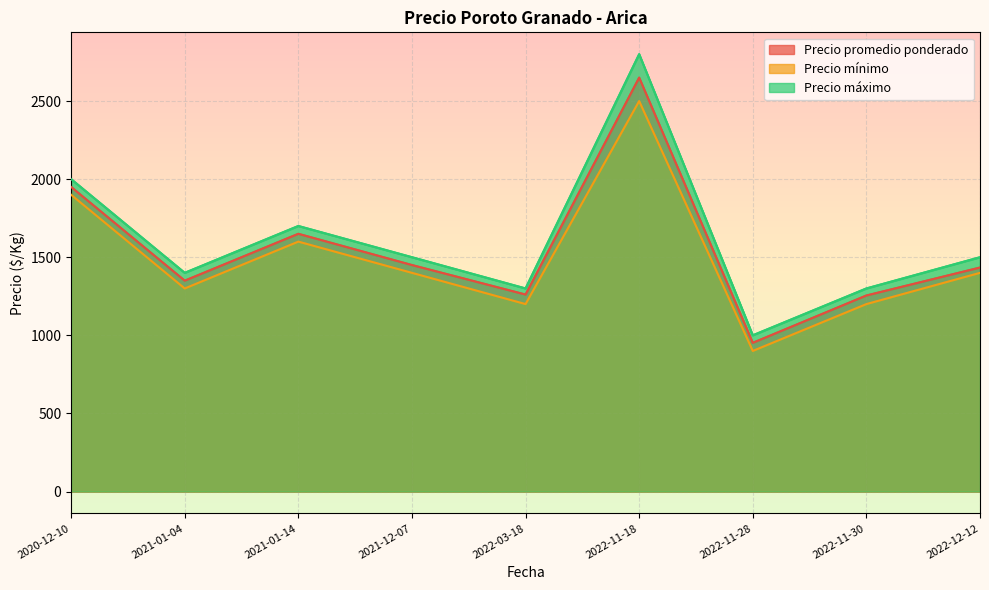

True or false: Precio promedio ponderado has a value of 2109 at 2022-03-18.

False